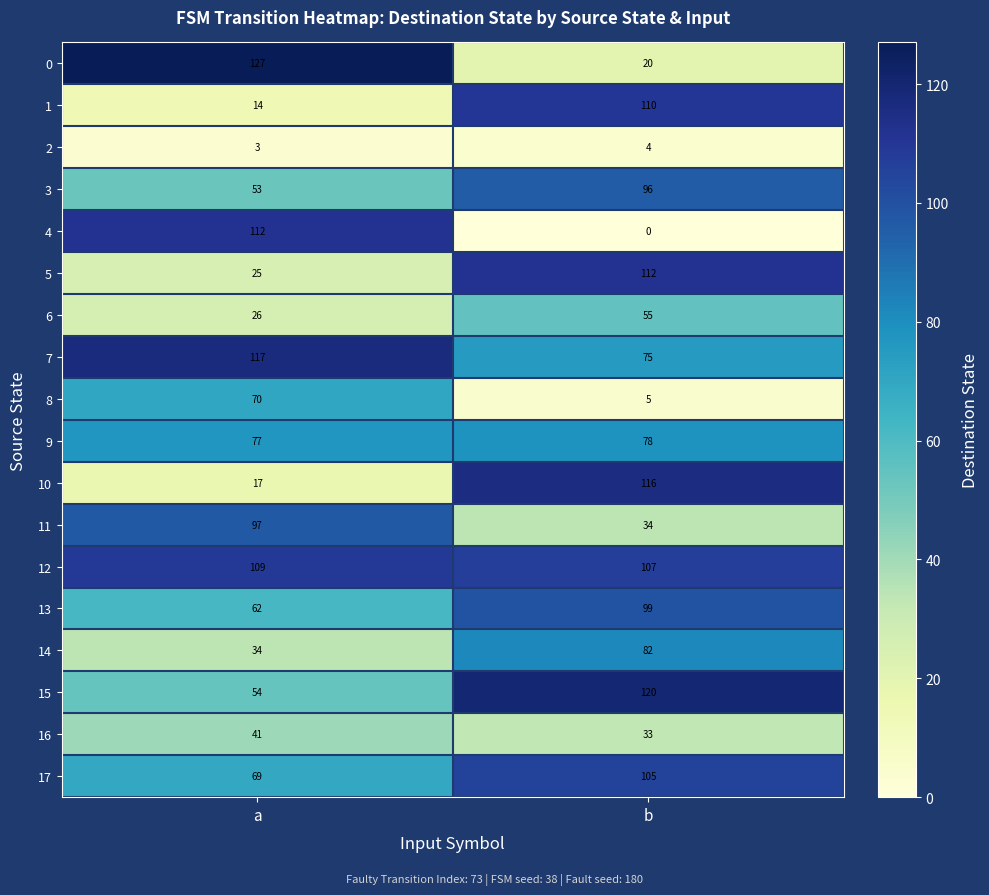

How many data points does each series have?

2